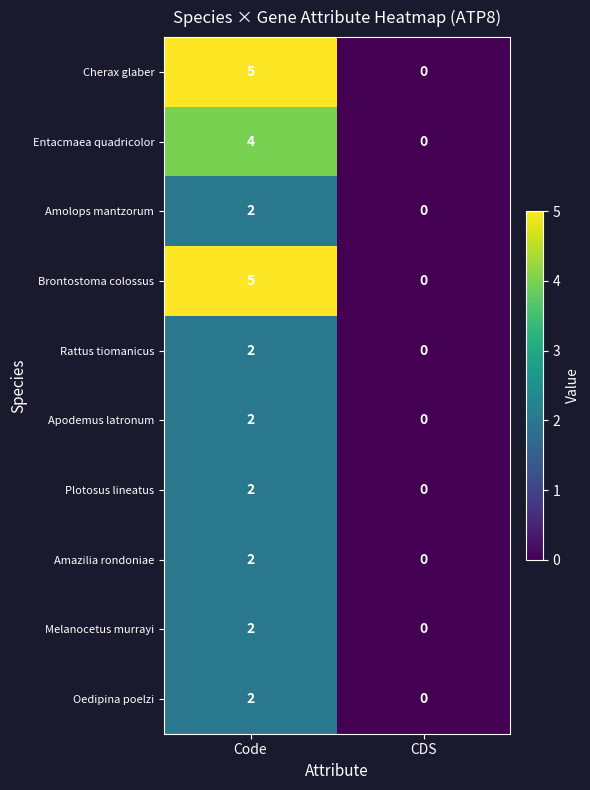

Is it true that Amazilia rondoniae equals 0 at CDS?

True